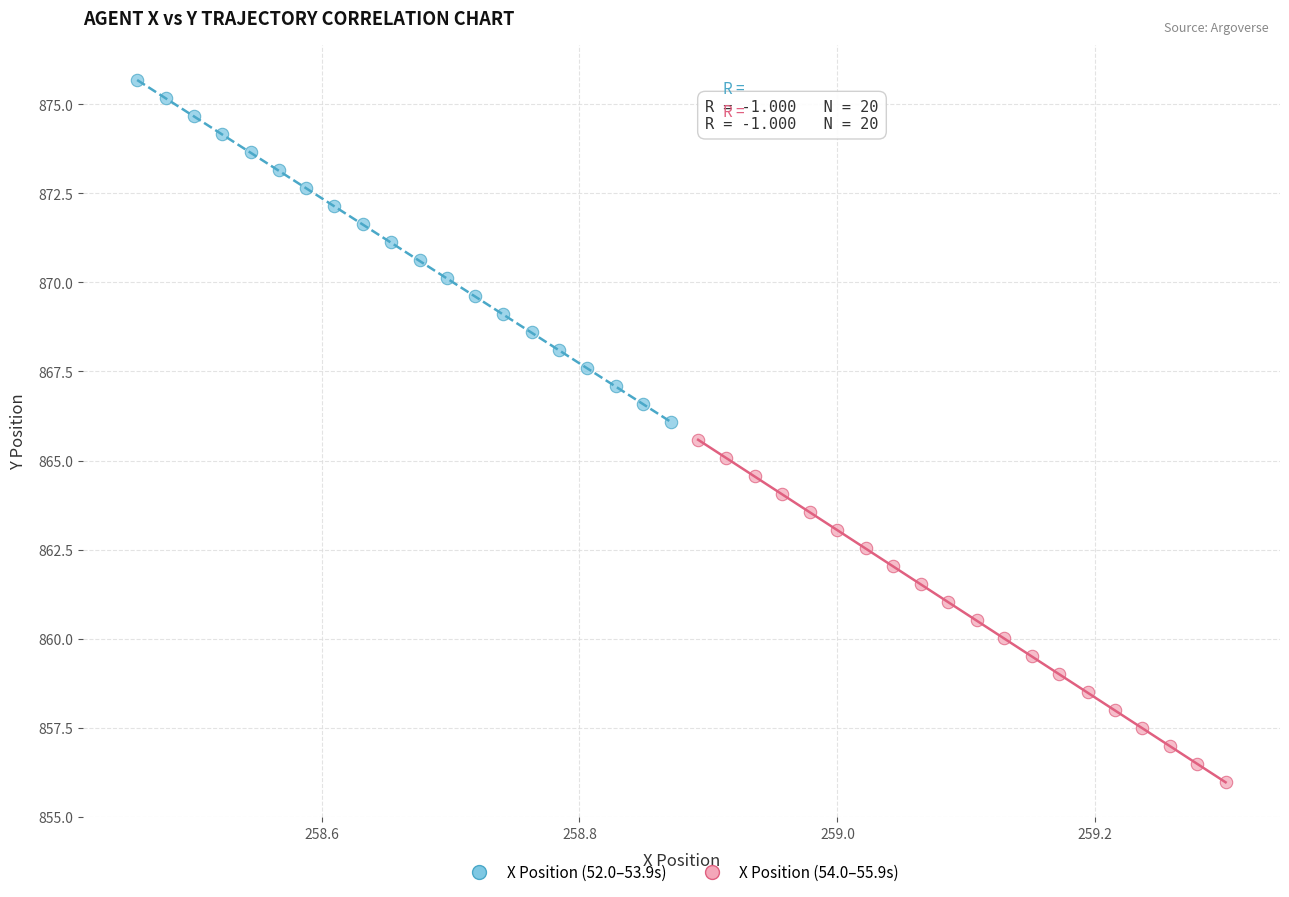

Which series has the largest Y range (max minus min)?

X Position (54.0–55.9s)